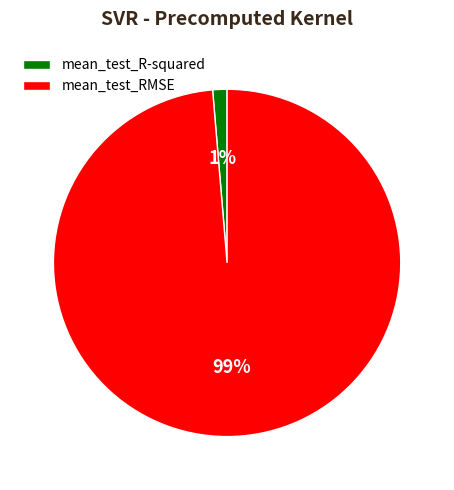

How many segments does this pie chart have?

2